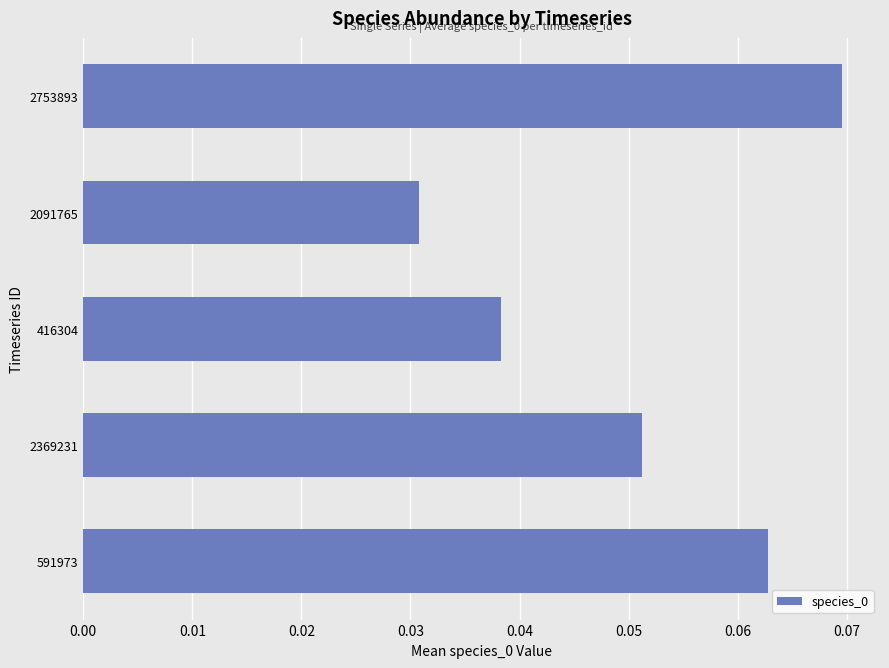

The chart shows a value of 0.0 at 2753893. True or false?

False